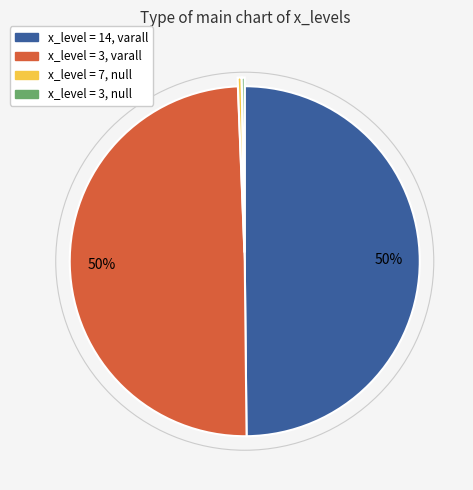

To the nearest percent, what is the average slice percentage?

25%